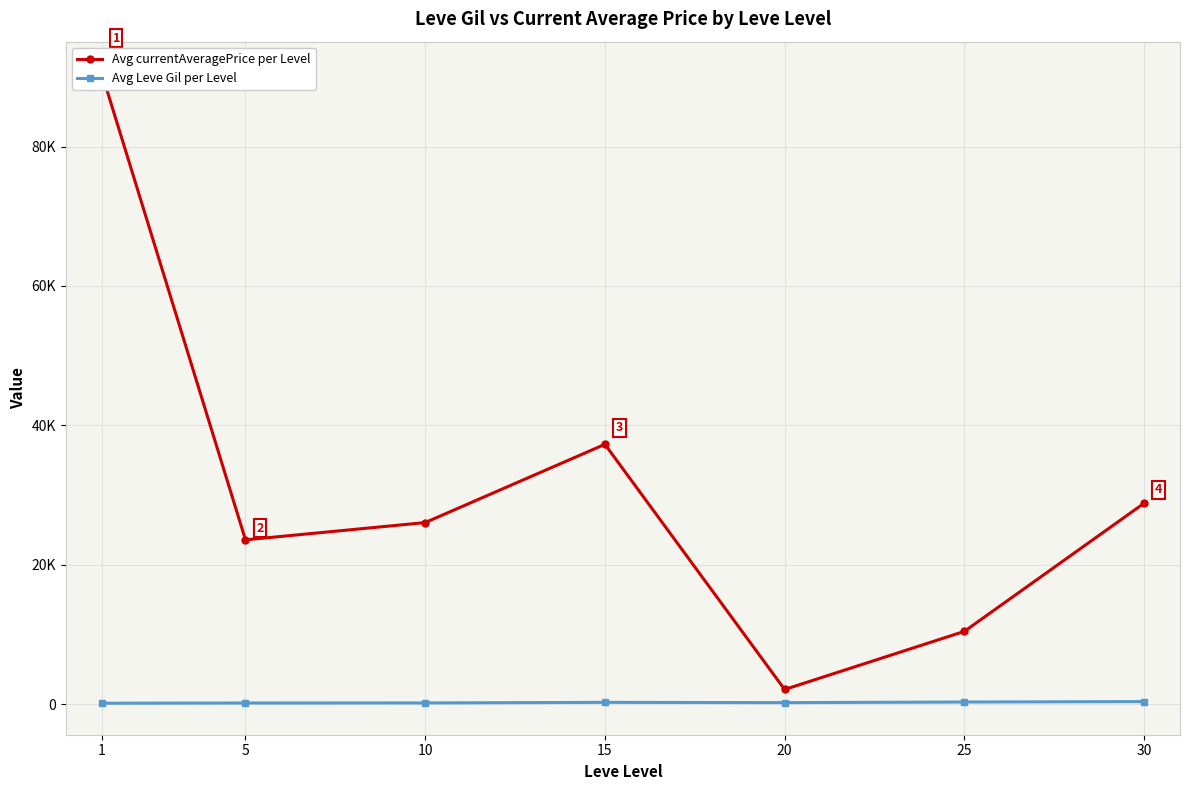

At which label does Avg currentAveragePrice per Level first exceed 26048?

1